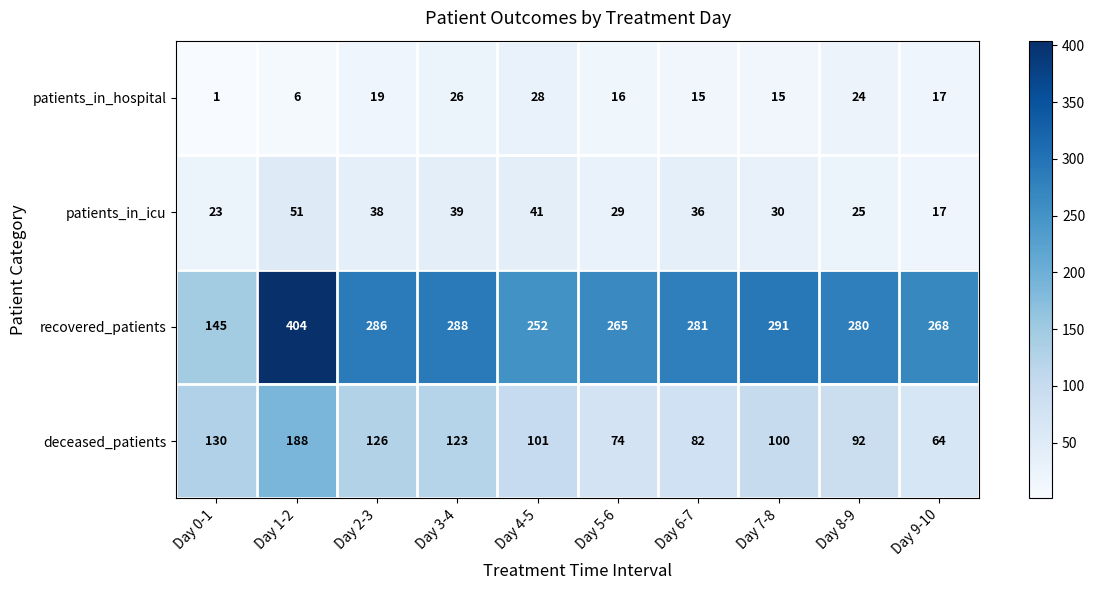

Is it true that deceased_patients equals 34 at Day 4-5?

False